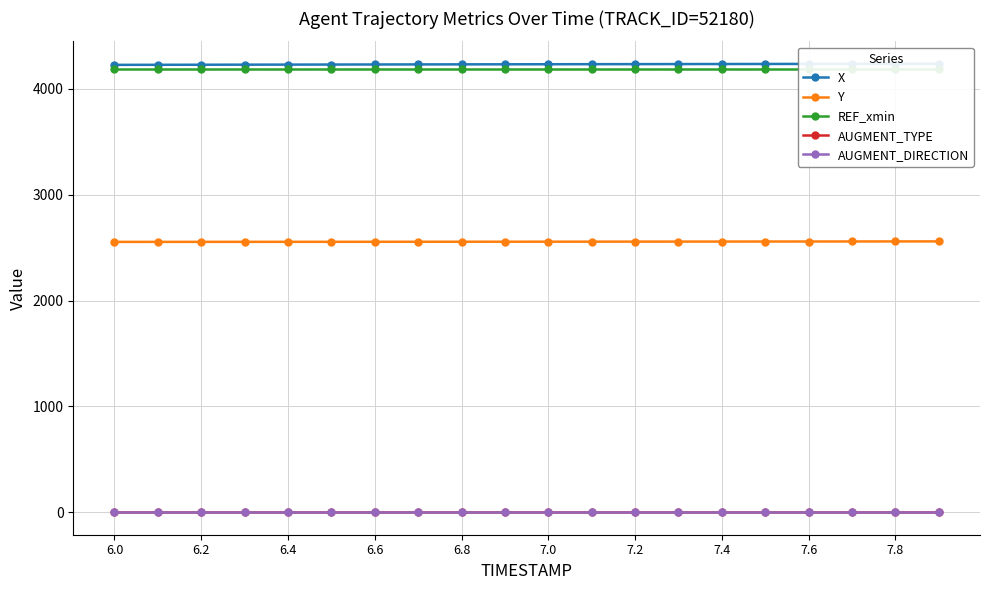

True or false: Y has more than 1 points higher than both neighbors.

False